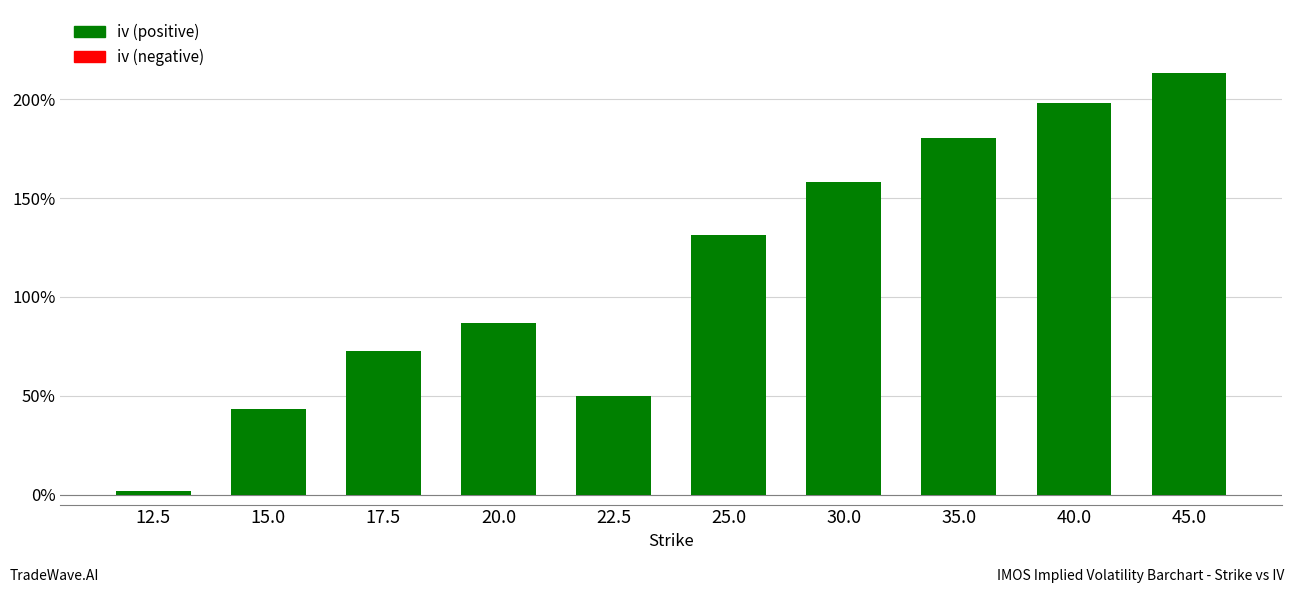

Reading left to right, transcribe all the data shown in this chart.

12.5=0.0	15.0=0.4	17.5=0.7	20.0=0.9	22.5=0.5	25.0=1.3	30.0=1.6	35.0=1.8	40.0=2.0	45.0=2.1